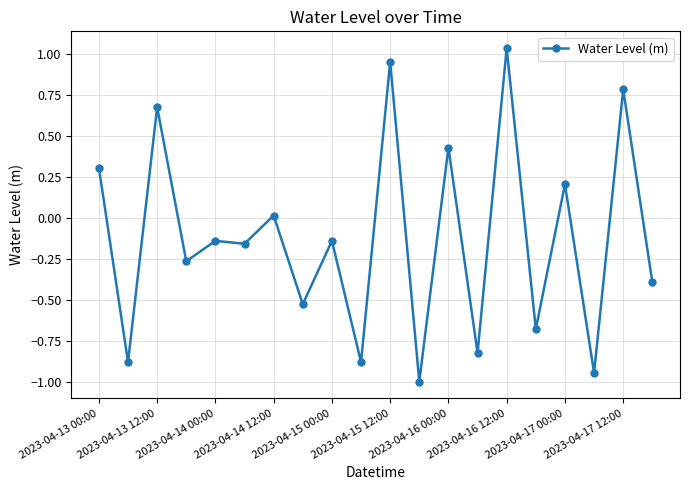

True or false: the data has more than 0 interior local peaks.

True